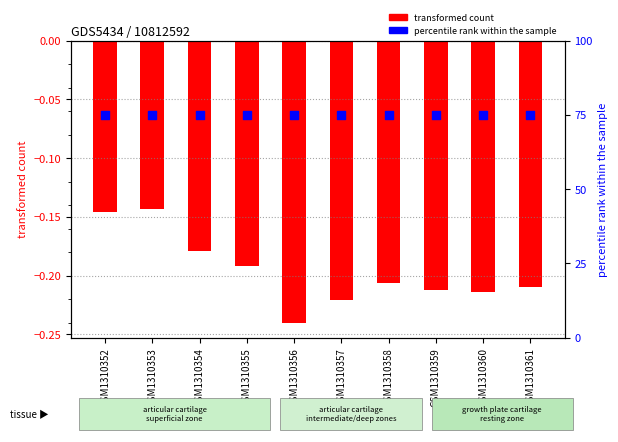

Is the value of percentile rank within the sample at GSM1310359 greater than the value of col_1 at GSM1310361?

Yes